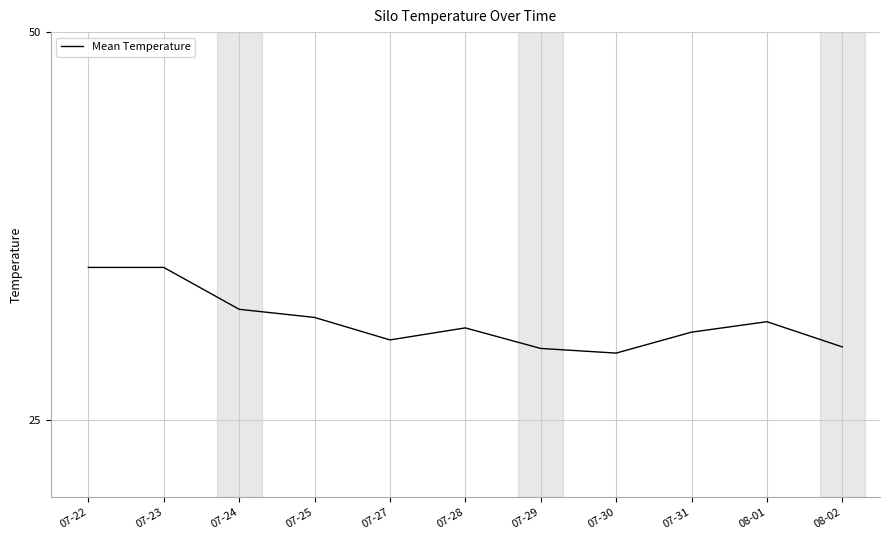

Is it true that the value at 07-29 is 12.0?

False